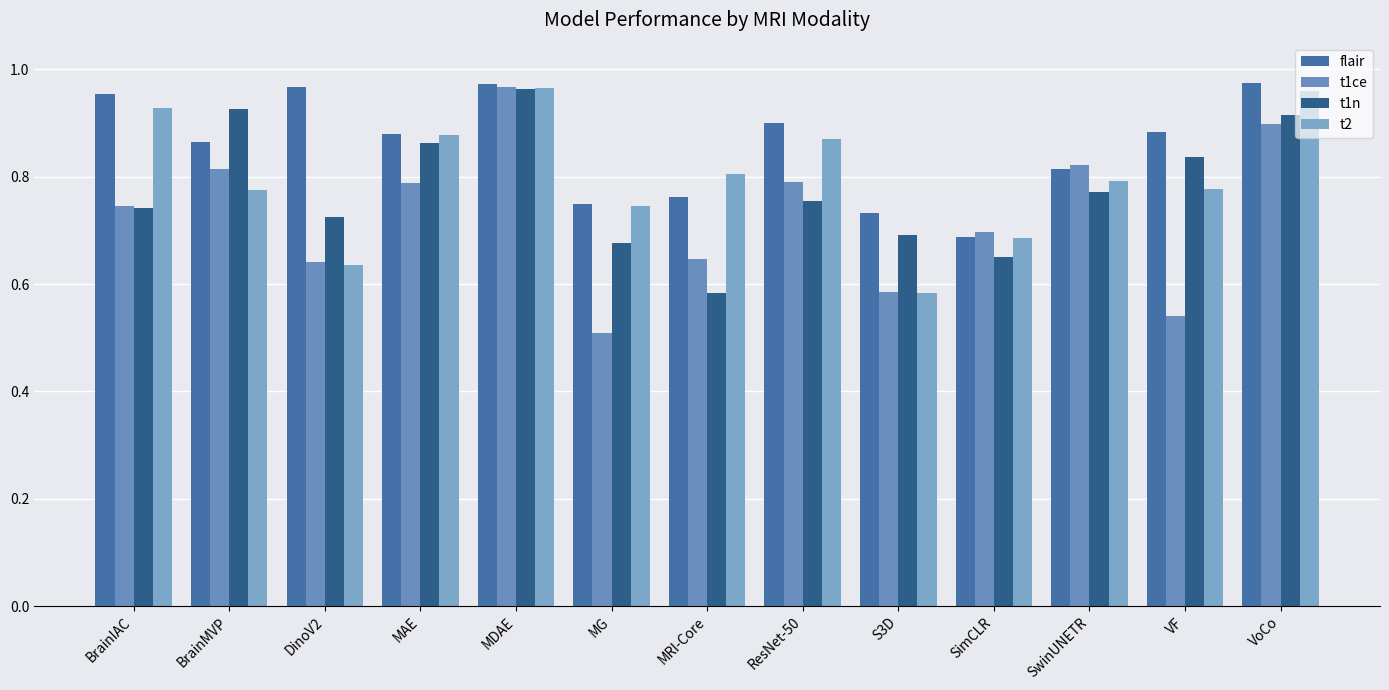

What is the label of the 8th bar from the left?

ResNet-50